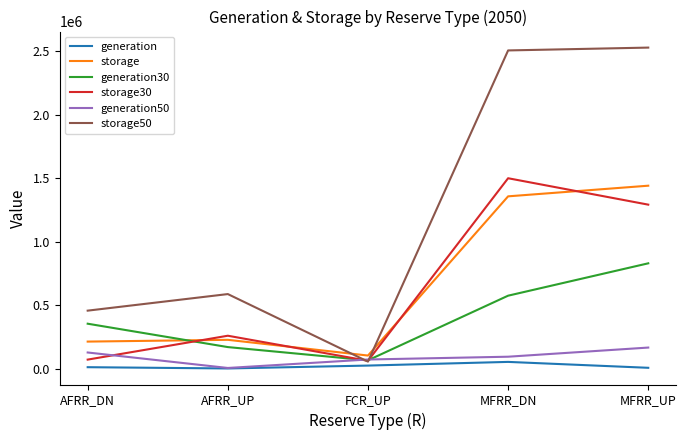

Is the value of storage at FCR_UP greater than the value of generation50 at AFRR_DN?

No